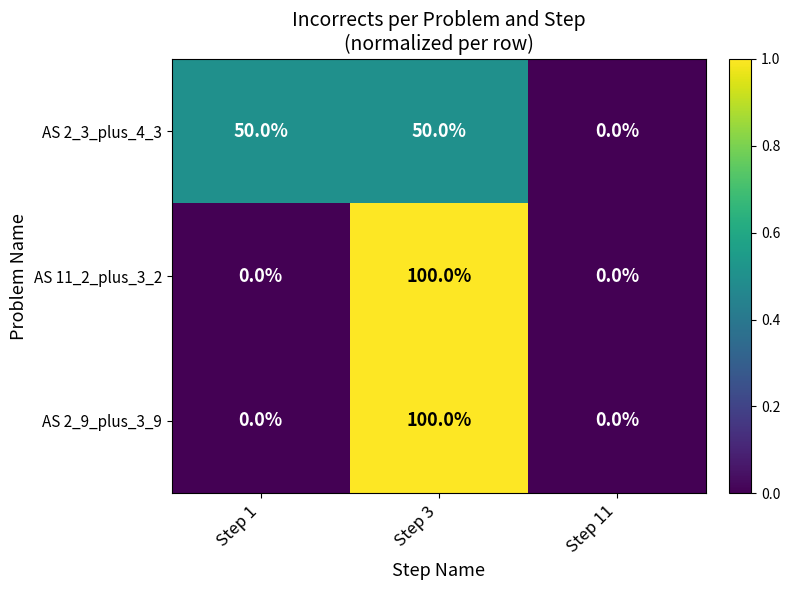

What is the highest value of the AS 11_2_plus_3_2 series?

100